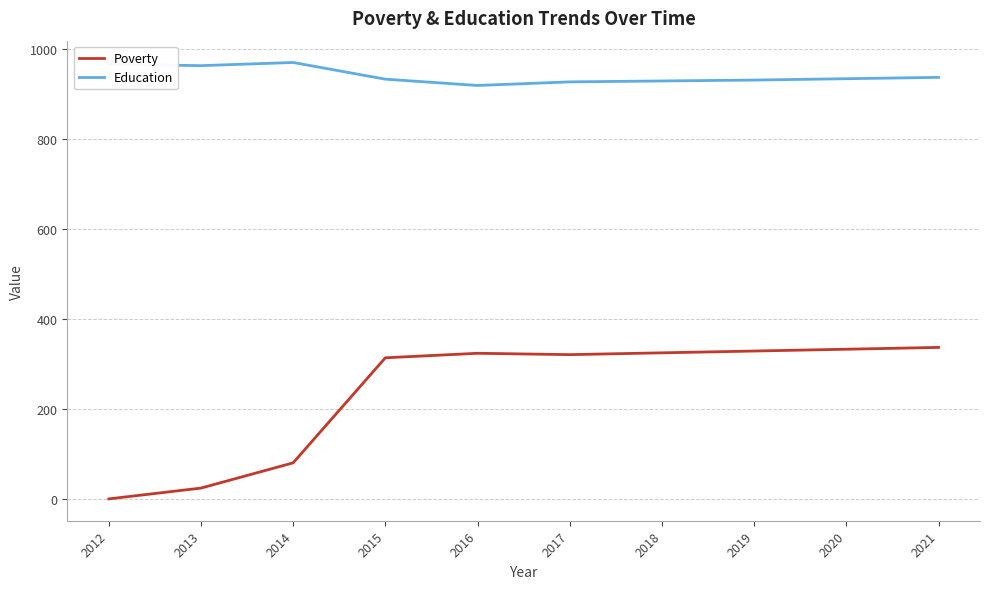

What are all the series names shown in the legend?

Poverty, Education